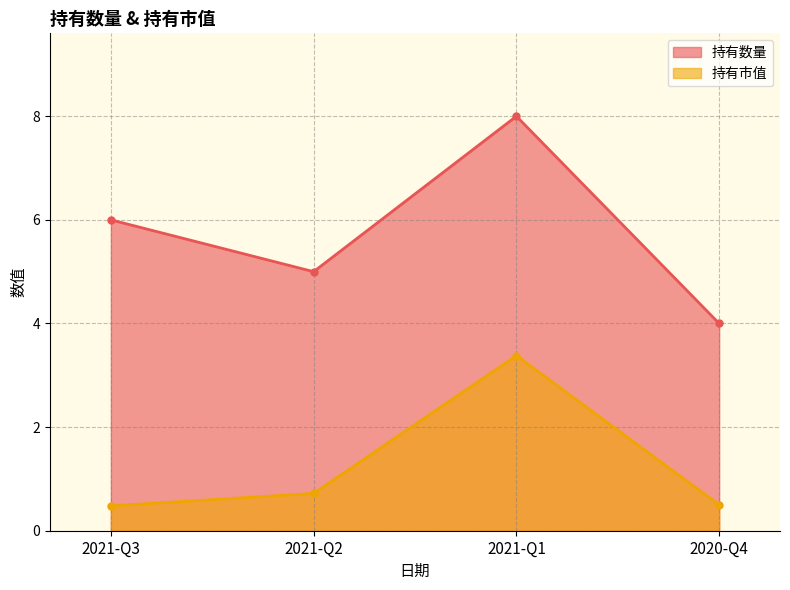

Where is 持有数量 nearest to the value 6?

2021-Q3